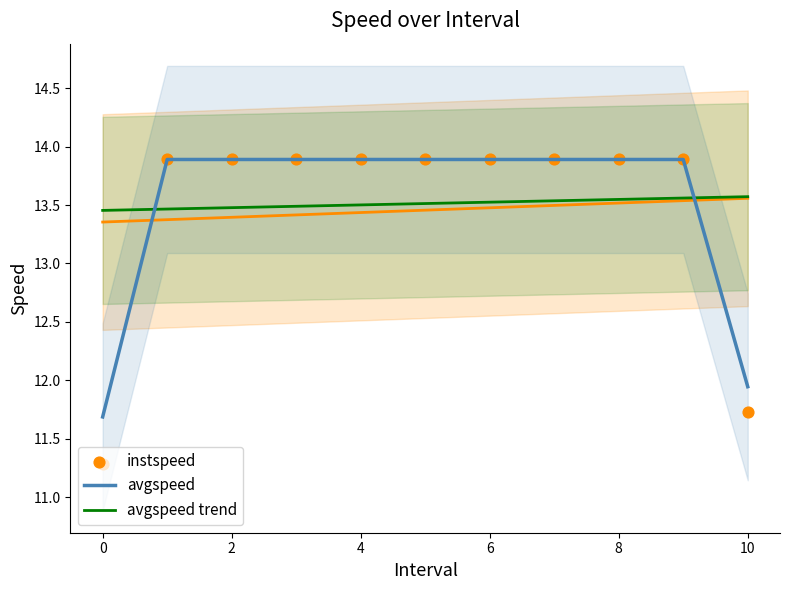

Which series has the largest total across all categories?

avgspeed trend